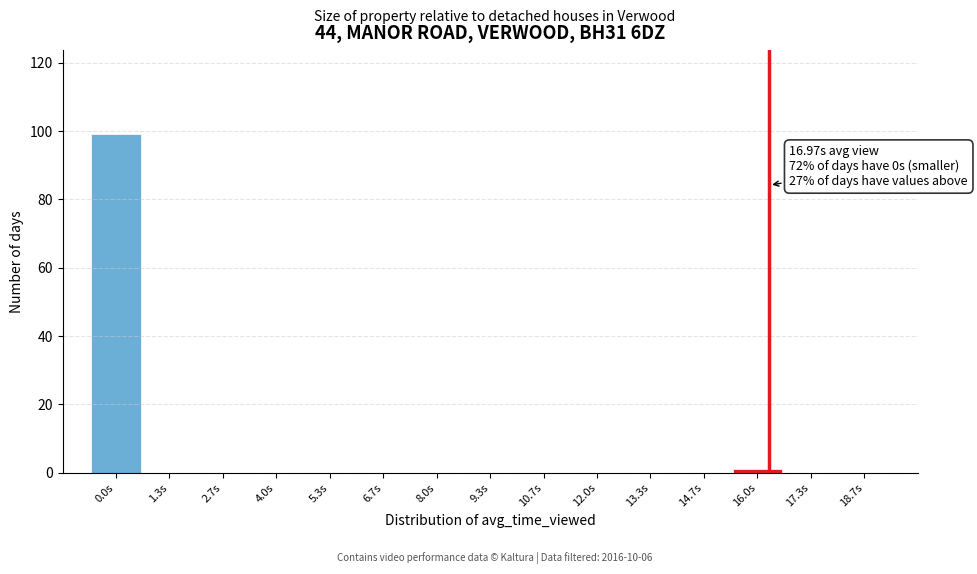

Reading left to right, transcribe all the data shown in this chart.

0.0s=99	1.3s=0	2.7s=0	4.0s=0	5.3s=0	6.7s=0	8.0s=0	9.3s=0	10.7s=0	12.0s=0	13.3s=0	14.7s=0	16.0s=1	17.3s=0	18.7s=0